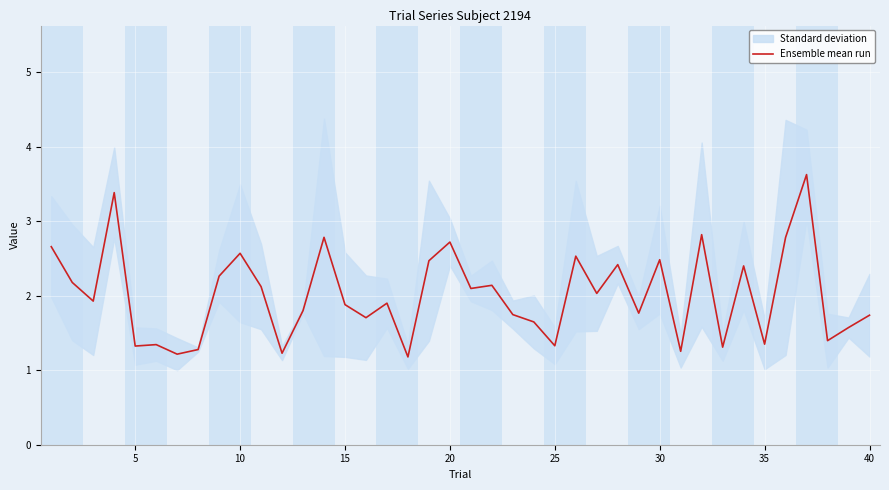

What is the maximum value for Ensemble mean run?

3.6